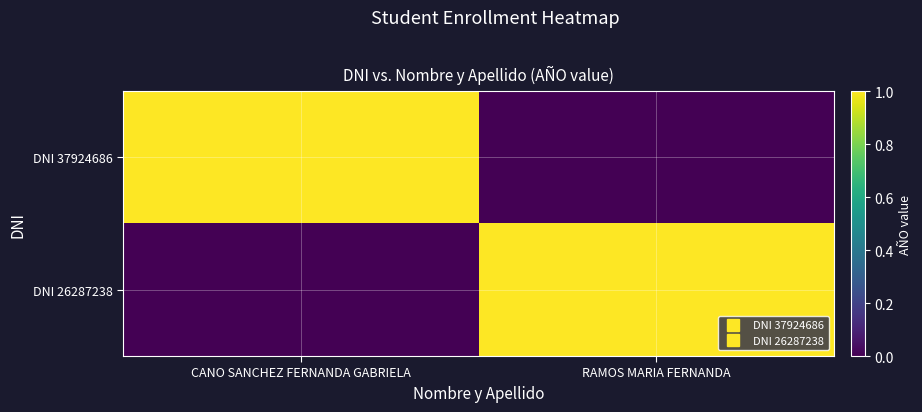

Which series changed the most between CANO SANCHEZ FERNANDA GABRIELA and RAMOS MARIA FERNANDA?

DNI 37924686